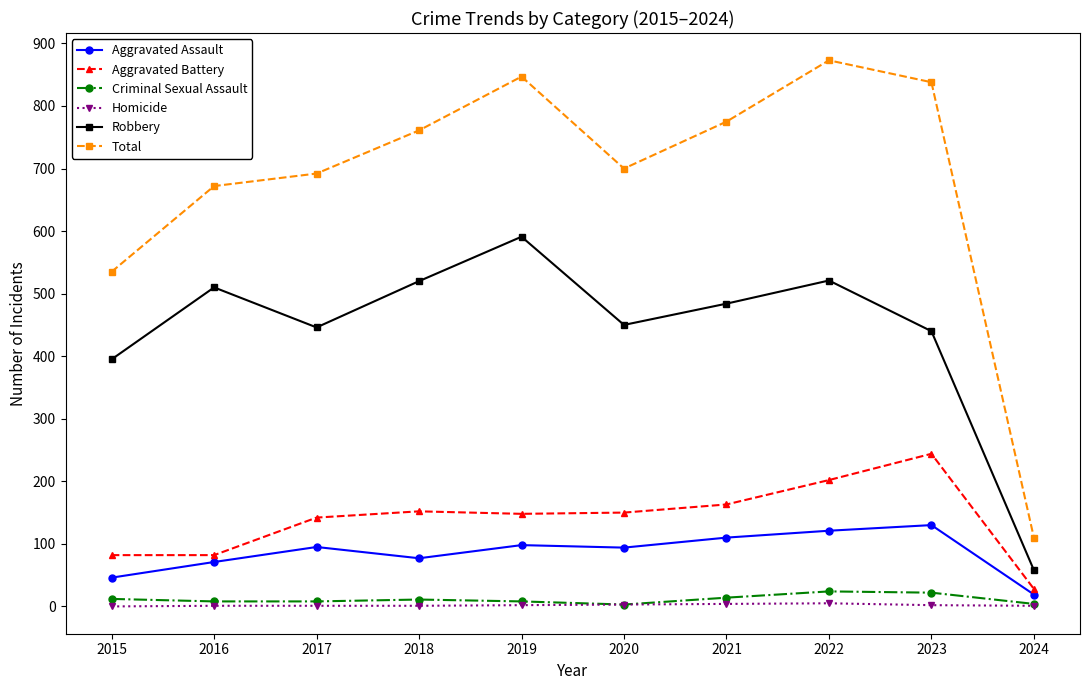

True or false: Total and Robbery intersect in this chart.

False